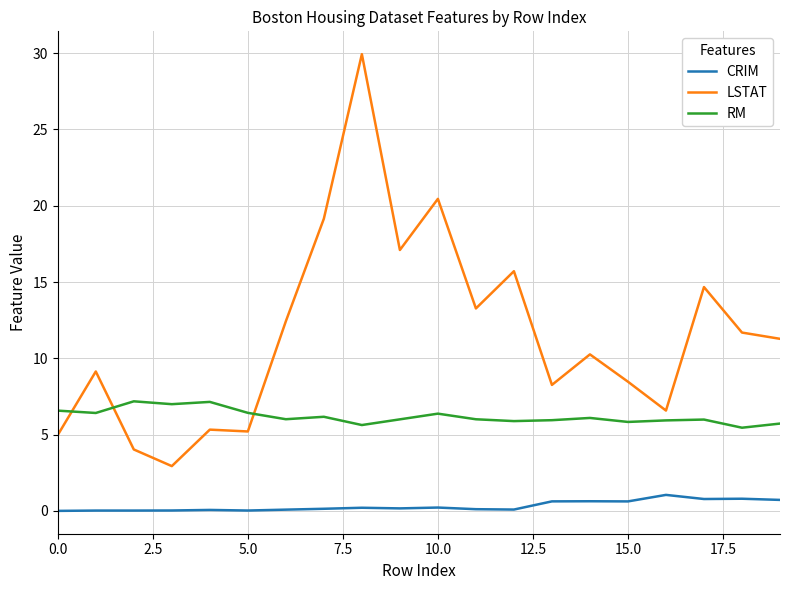

What is the sum of all RM values?

123.8